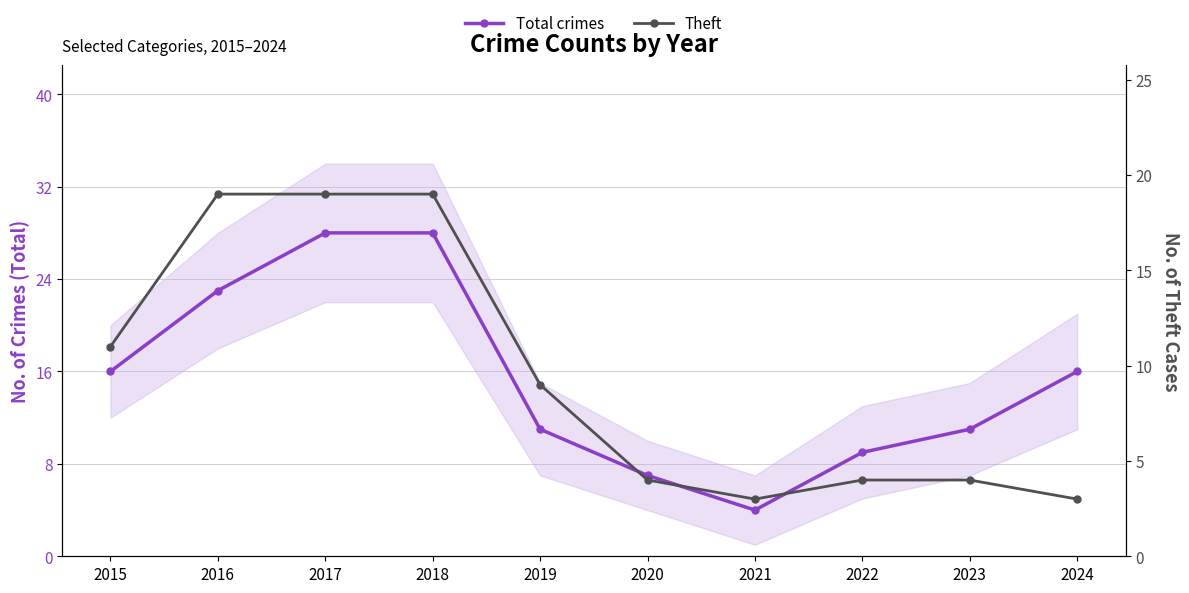

How many lines are shown in the chart?

2